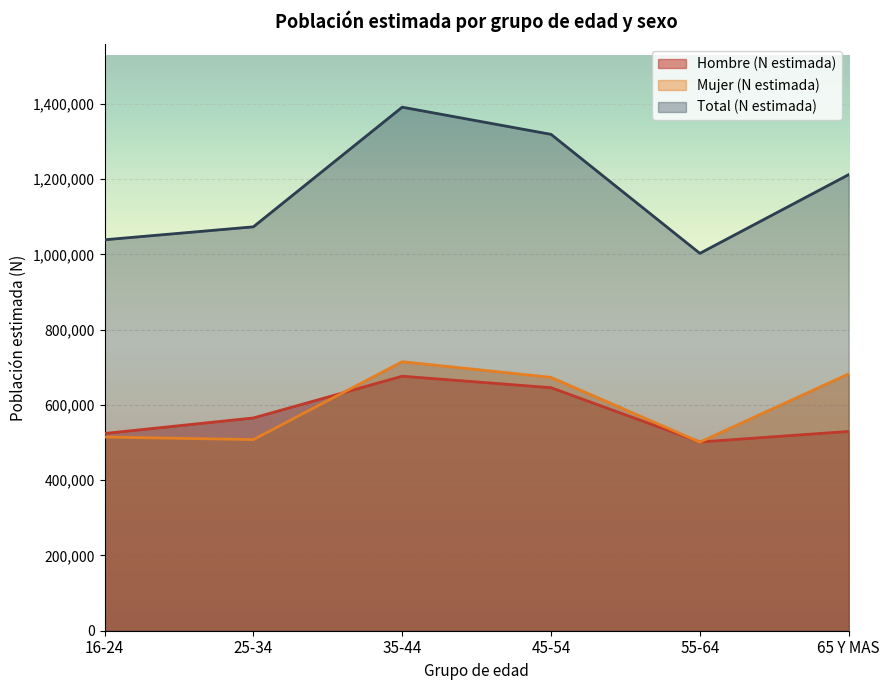

Is it true that Total (N estimada) equals 1608301 at 25-34?

False